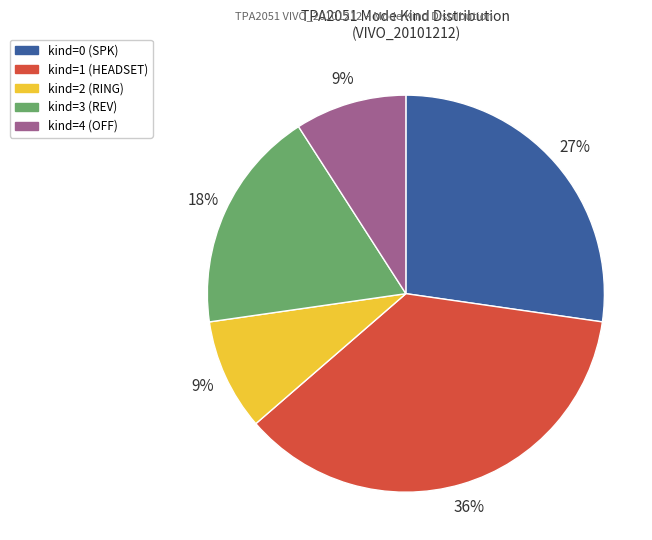

To the nearest percent, what is the average slice percentage?

20%